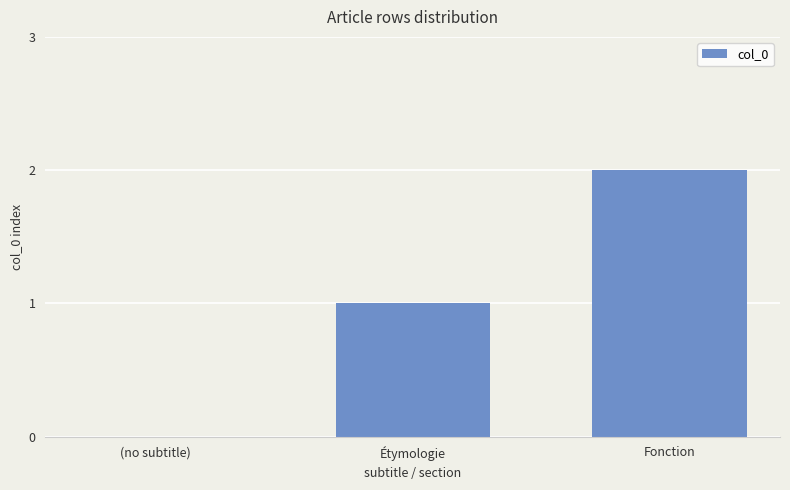

What is the sum of the values at Étymologie and (no subtitle)?

1